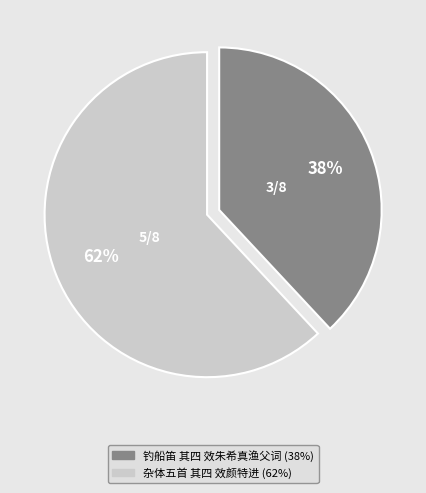

Is the sum of 杂体五首 其四 效颜特进 and 钓船笛 其四 效朱希真渔父词 greater than half?

Yes